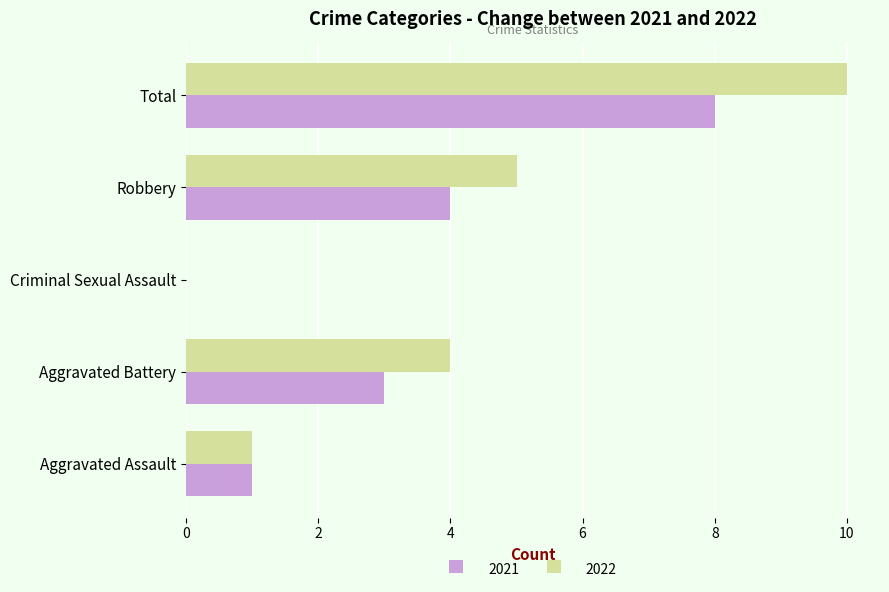

Which series has the largest total across all categories?

2022